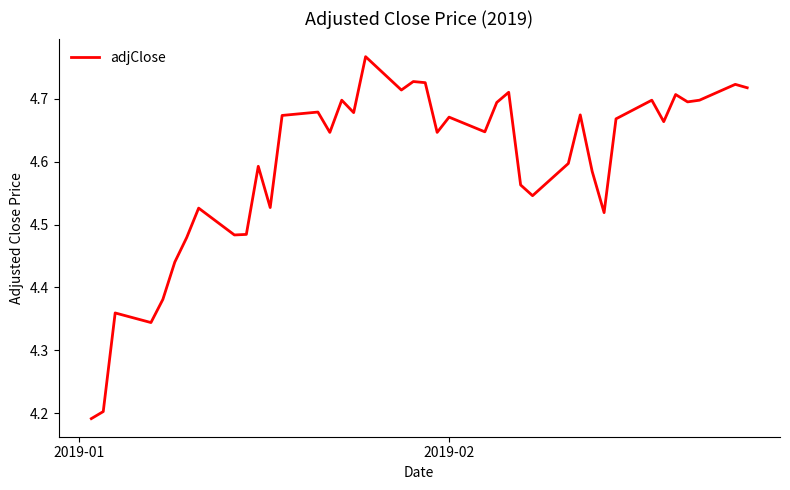

What is the difference between the maximum and minimum values?

0.6